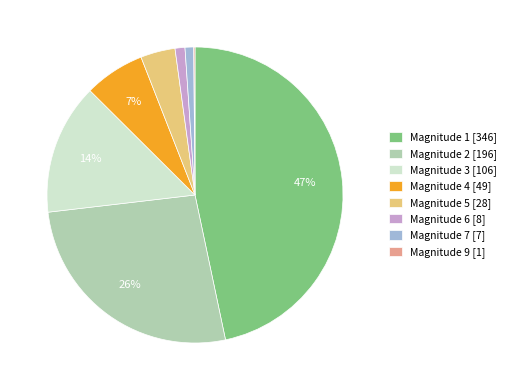

Is there a majority slice in this chart?

No